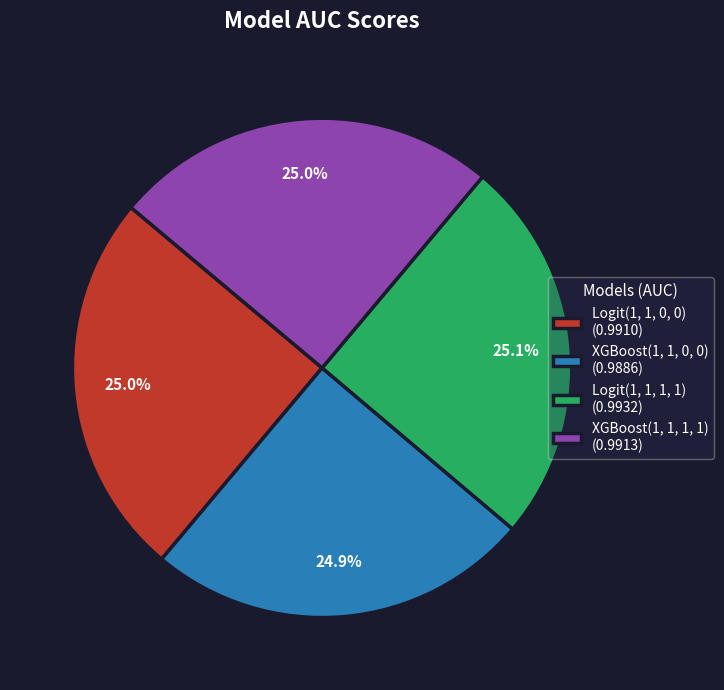

How many segments does this pie chart have?

4